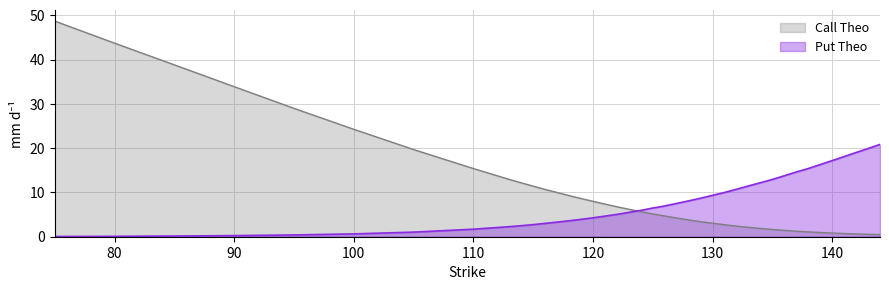

At which label does Put Theo first exceed 6?

125